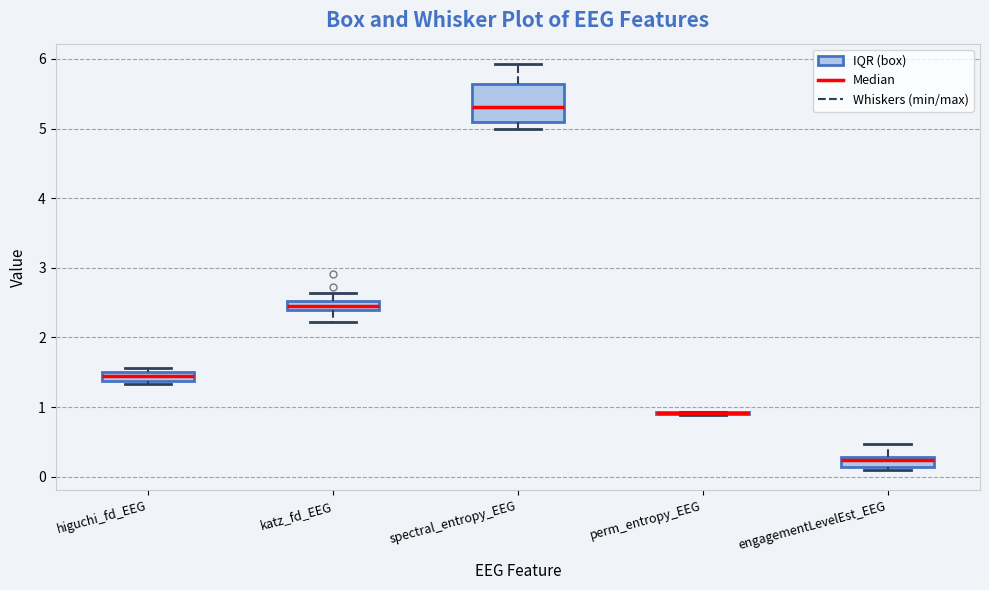

Which box is the tallest, from its lower edge to its upper edge?

spectral_entropy_EEG